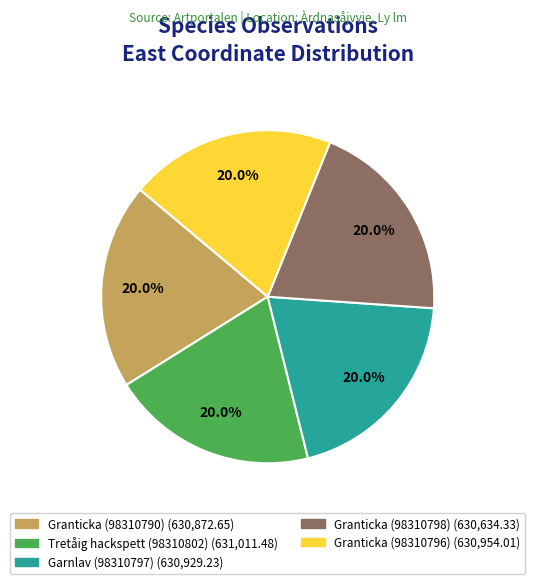

Is there any slice that represents more than half of the pie?

No